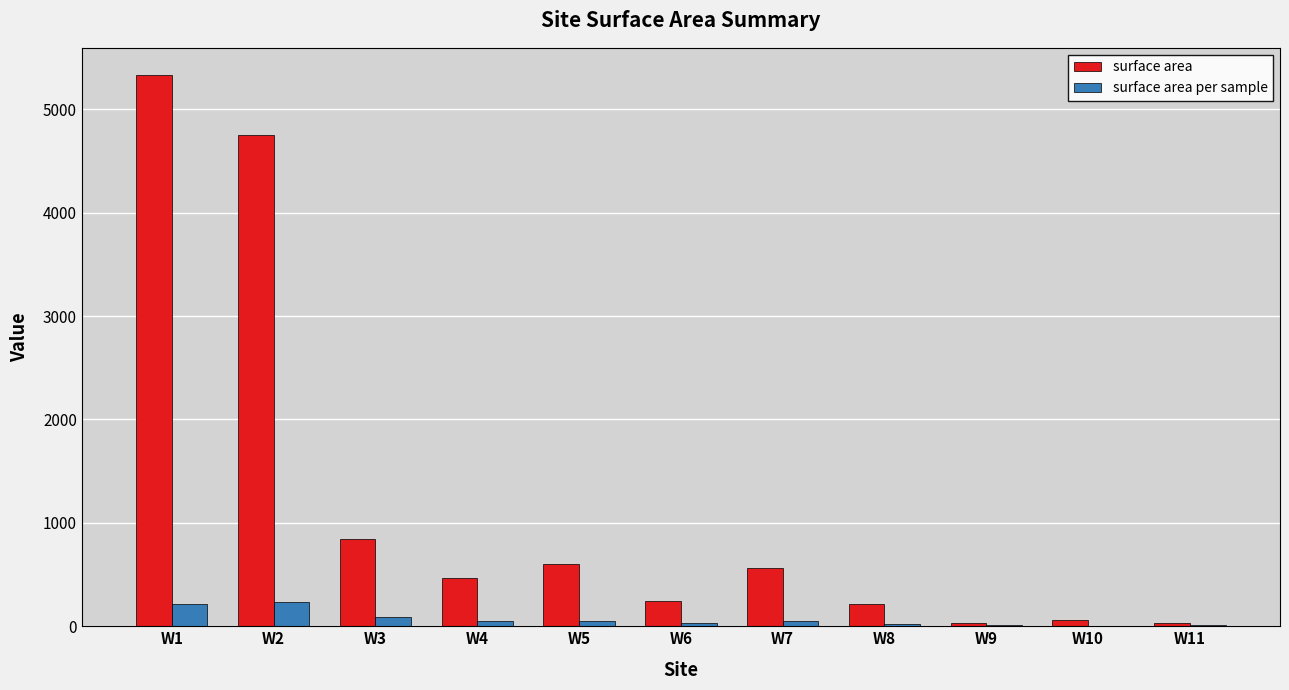

Which series changed the most between W1 and W10?

surface area